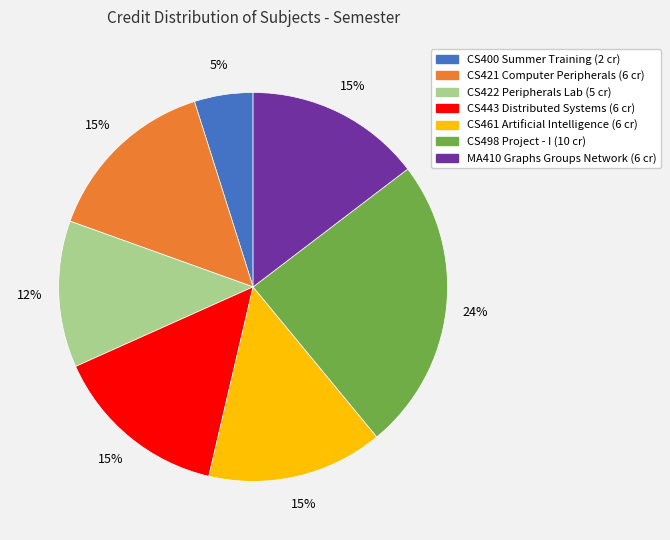

Count the number of slices in the pie.

7